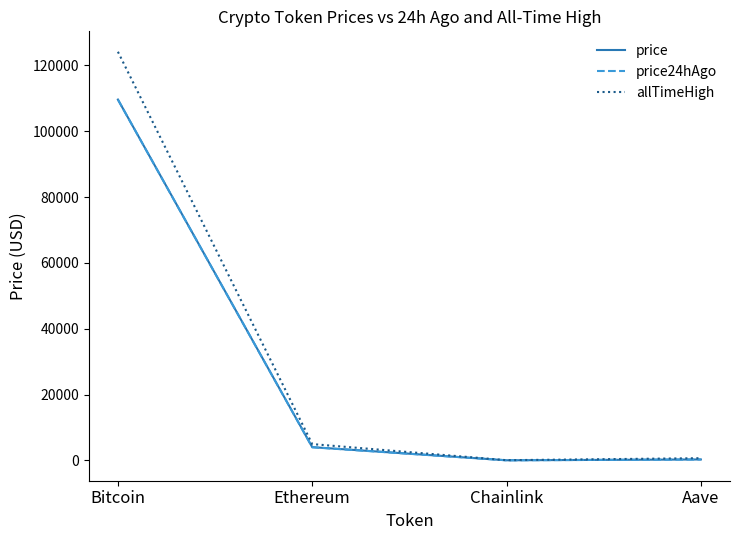

Where is price24hAgo nearest to the value 54800?

Ethereum